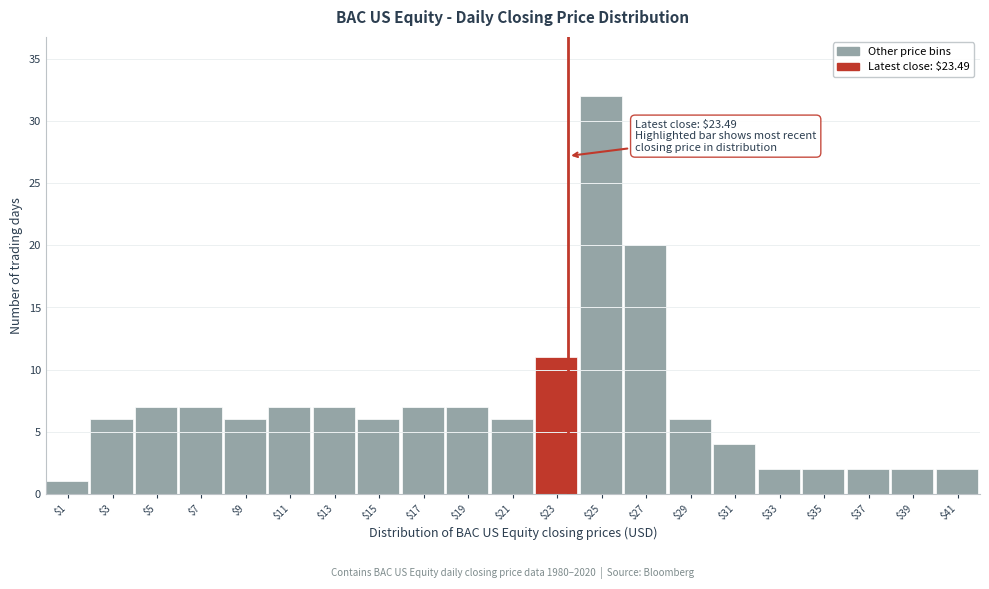

Which range on the x-axis has the tallest bar?

24 to 26